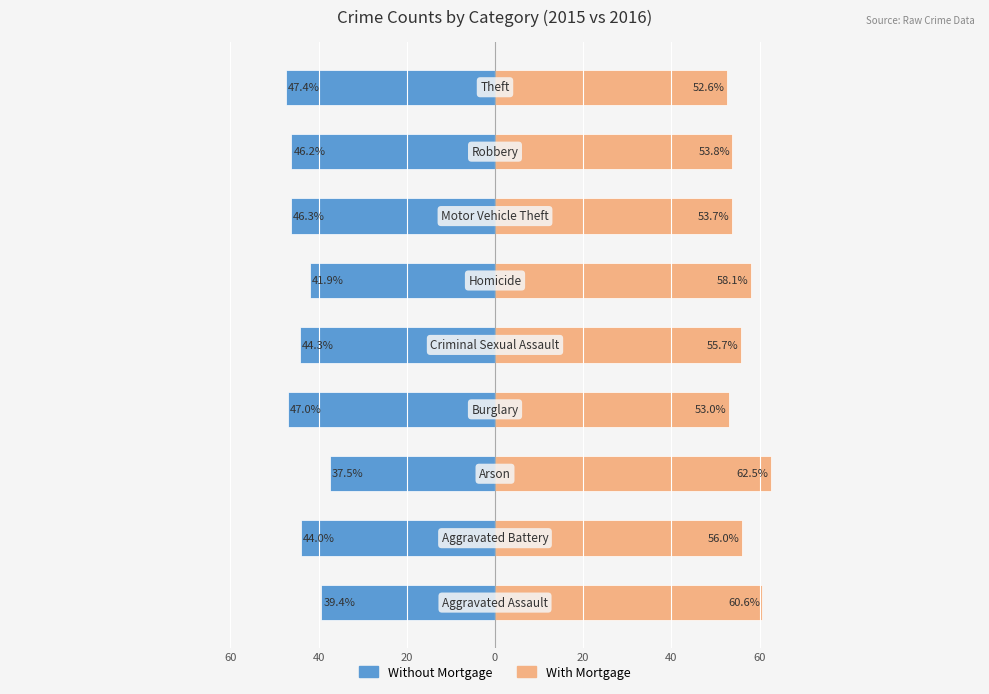

Read the With Mortgage value at 60.

60.6